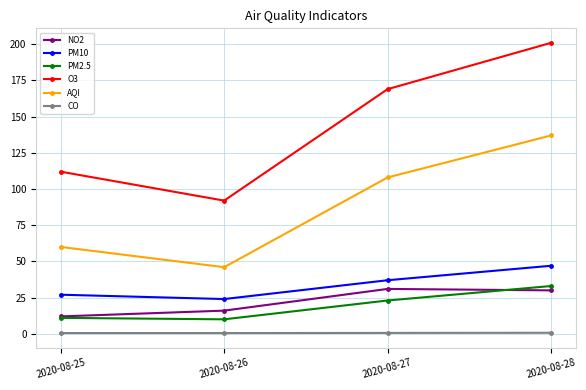

Is it true that O3 equals 21.9 at 2020-08-26?

False